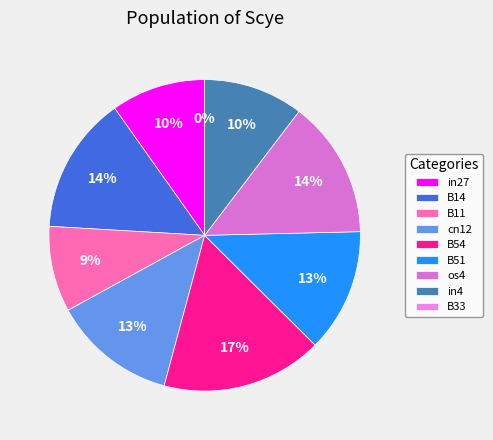

To the nearest percent, what is the difference between the B11 and os4 slice percentages?

5%